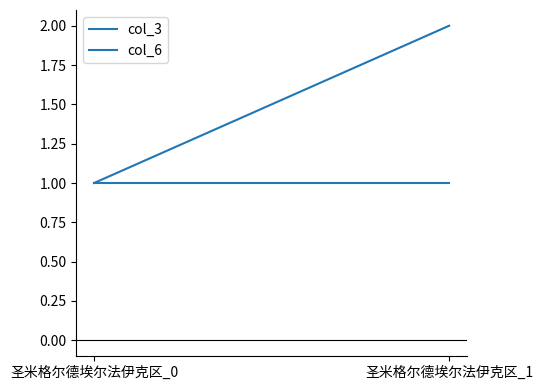

What are all the series names shown in the legend?

col_3, col_6